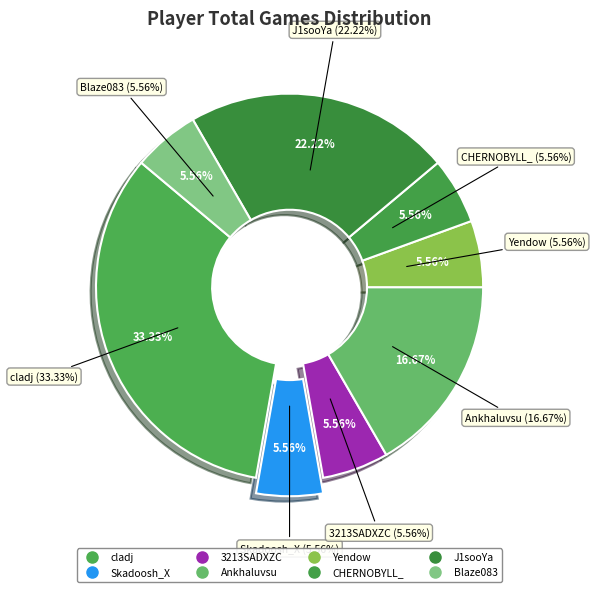

The CHERNOBYLL_ slice represents 14% of the pie. True or false?

False